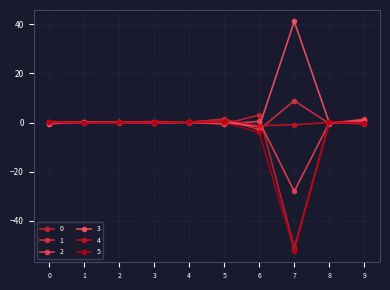

Reading left to right, what are all the values shown in this chart?

0: 0=0.4	1=0.1	2=0.1	3=0.4	4=-0.0	5=-0.6	6=3.0	7=-50.9	8=-0.1	9=-0.5
1: 0=-0.4	1=0.1	2=-0.1	3=-0.2	4=0.1	5=1.4	6=-2.9	7=8.9	8=-0.4	9=1.4
2: 0=-0.0	1=0.1	2=0.2	3=0.1	4=0.1	5=-0.6	6=0.5	7=-28.0	8=-0.1	9=0.9
3: 0=-0.4	1=-0.0	2=0.2	3=-0.2	4=0.2	5=0.1	6=-1.7	7=41.1	8=-0.1	9=0.6
4: 0=0.0	1=-0.1	2=0.1	3=0.4	4=0.1	5=1.1	6=-1.3	7=-0.9	8=0.0	9=-0.4
5: 0=0.1	1=-0.1	2=0.1	3=-0.3	4=0.3	5=0.0	6=-4.1	7=-52.2	8=0.3	9=-0.0